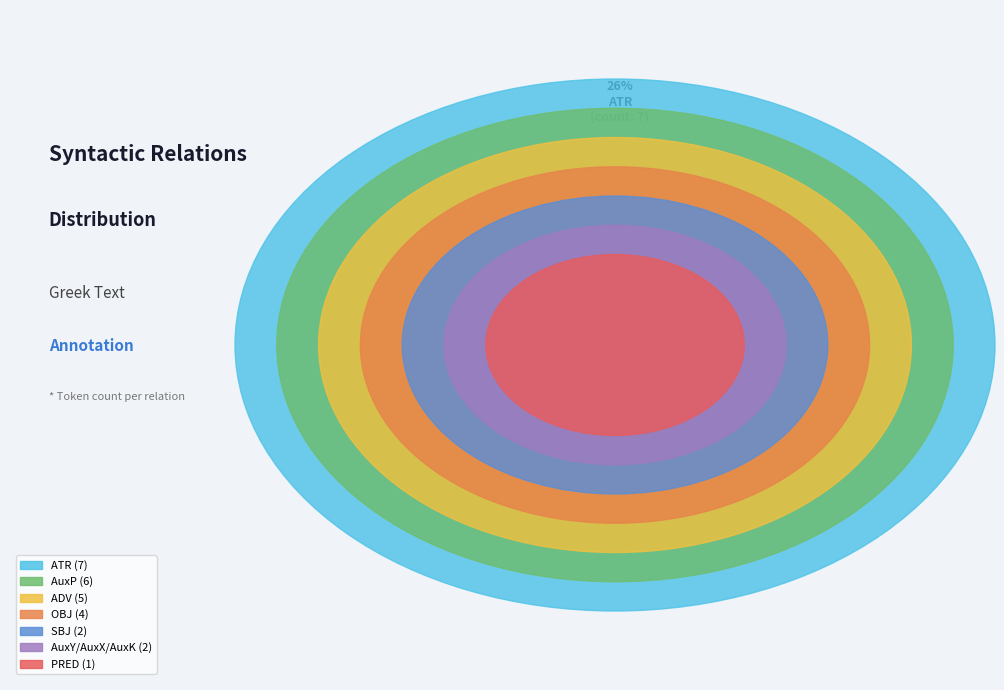

Count the number of slices in the pie.

7